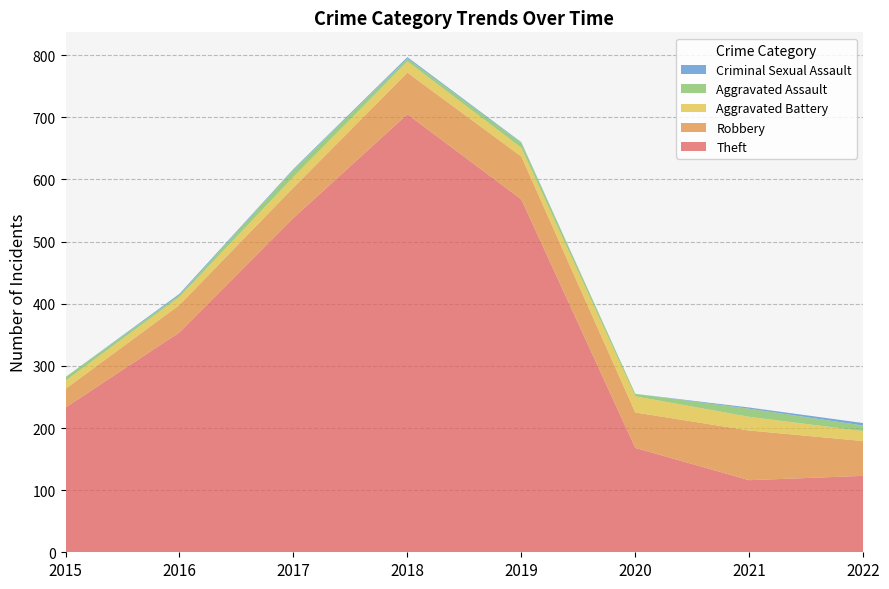

Reading left to right, what are all the values shown in this chart?

Theft: 233	354	538	705	568	168	116	123
Robbery: 30	44	49	67	69	57	80	56
Aggravated Battery: 13	13	17	18	14	26	22	16
Aggravated Assault: 6	3	12	5	8	4	13	9
Criminal Sexual Assault: 0	2	1	2	1	0	2	4